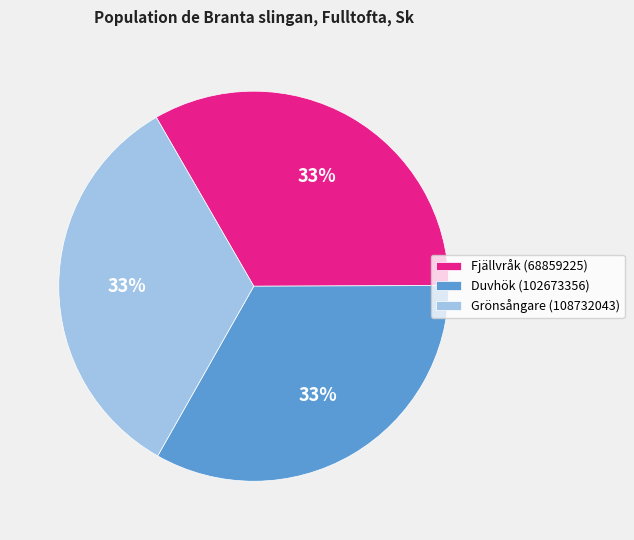

Do Fjällvråk (68859225) and Grönsångare (108732043) together represent more than half of the pie?

Yes